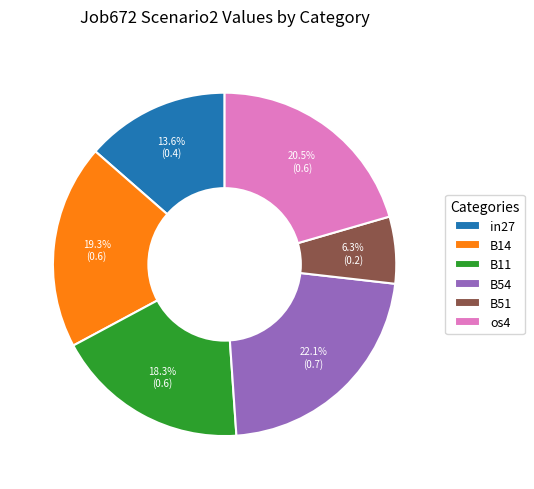

Does os4 represent more than half of the total?

No